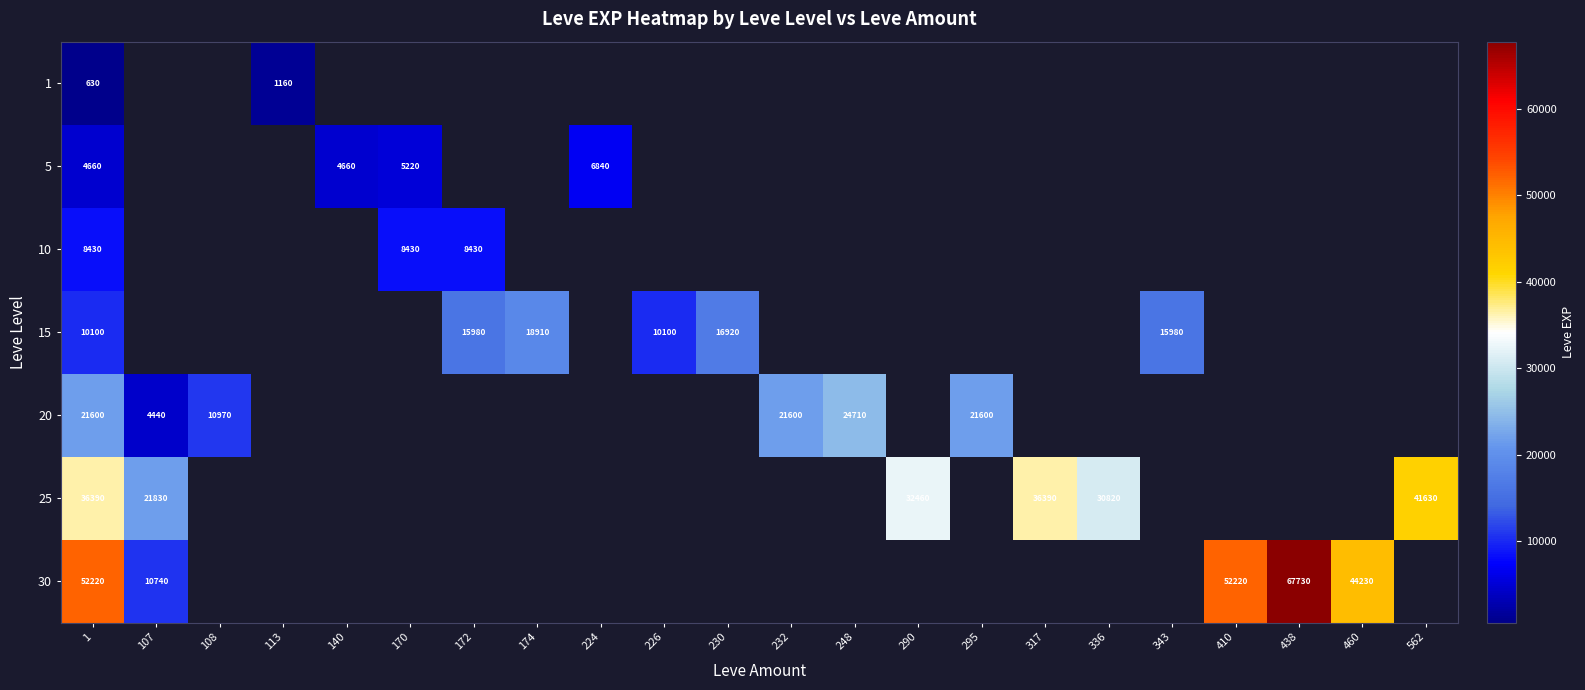

What is the total value across all series at 1?

134030